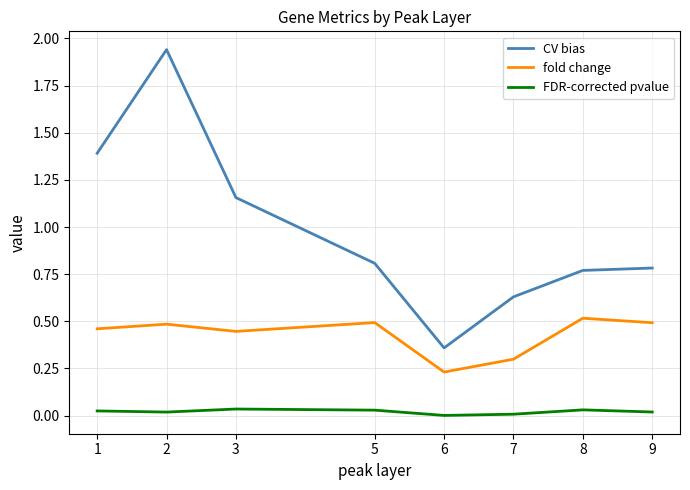

What value does the CV bias series have at 1?

1.4